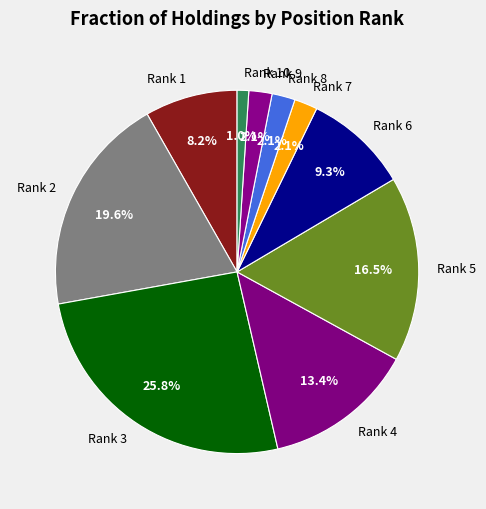

Which has a higher value, Rank 3 or Rank 1?

Rank 3